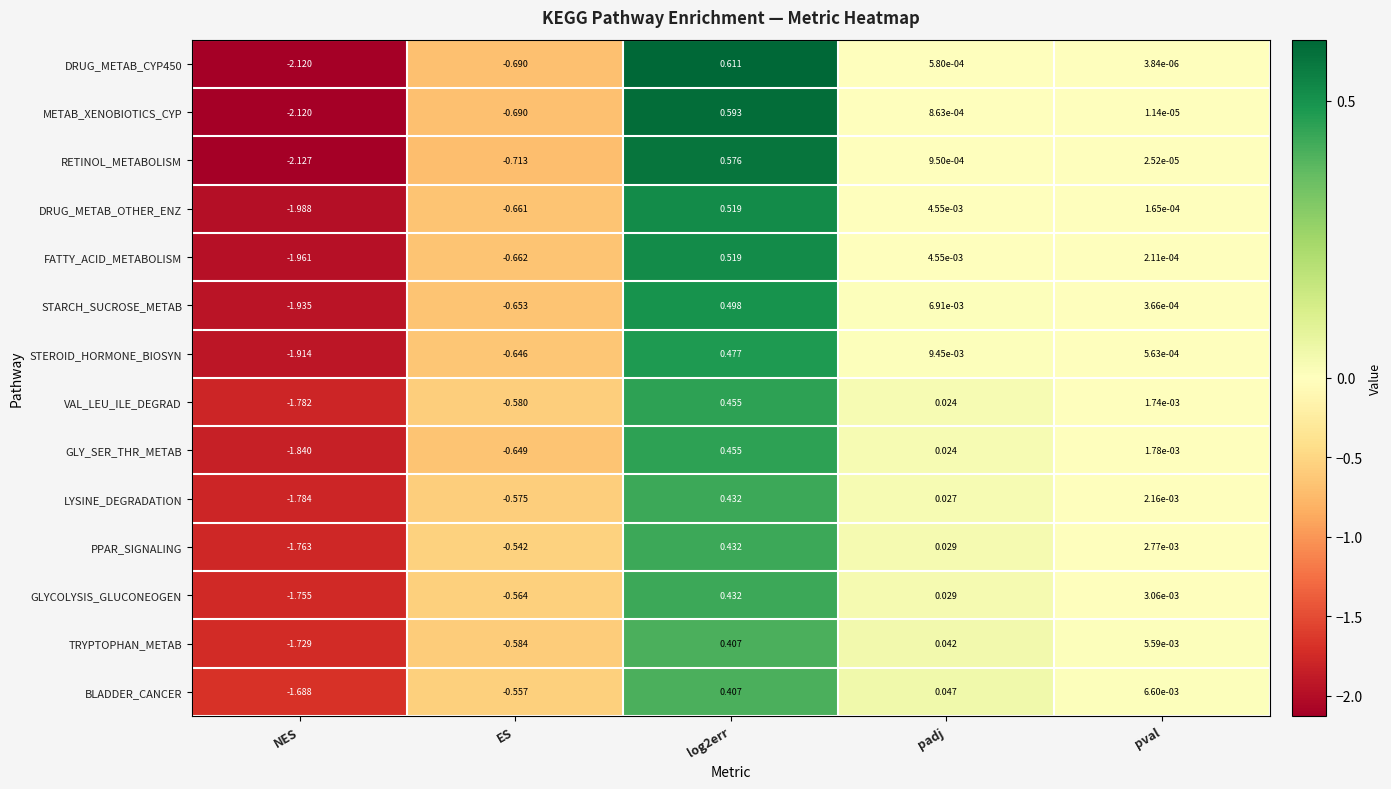

How many values in LYSINE_DEGRADATION are below zero?

2